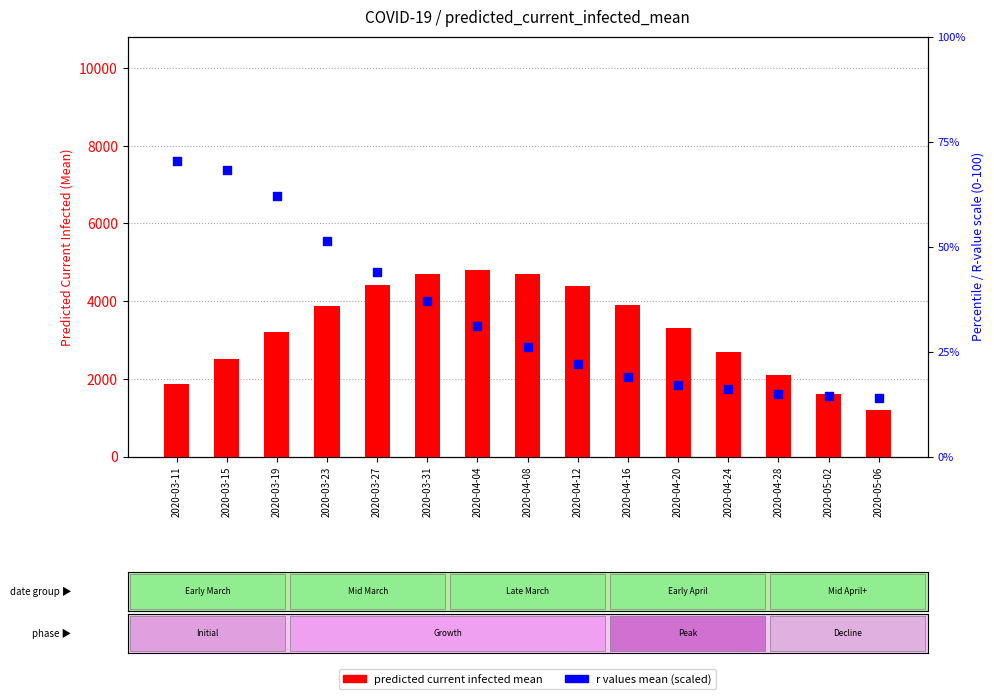

Which series contains the lowest Y value?

r values mean (scaled)